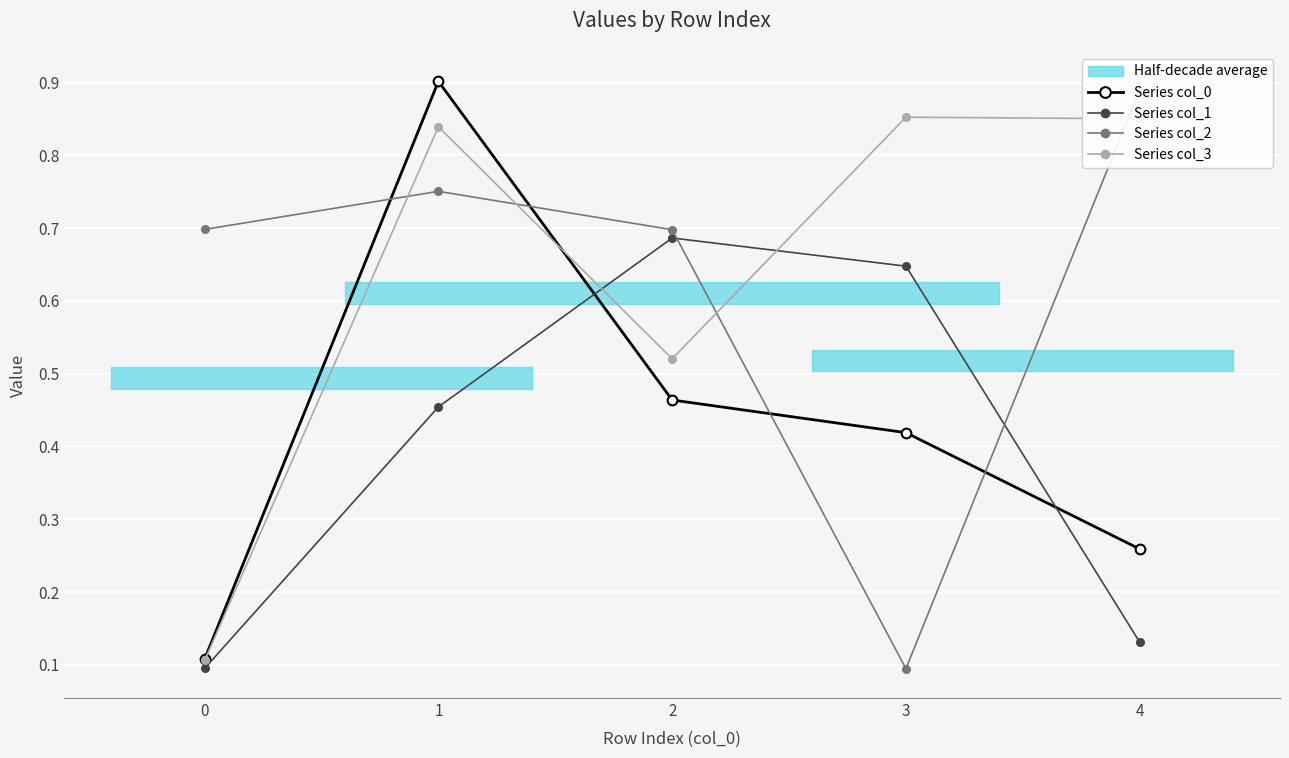

How many distinct data groups are displayed?

4